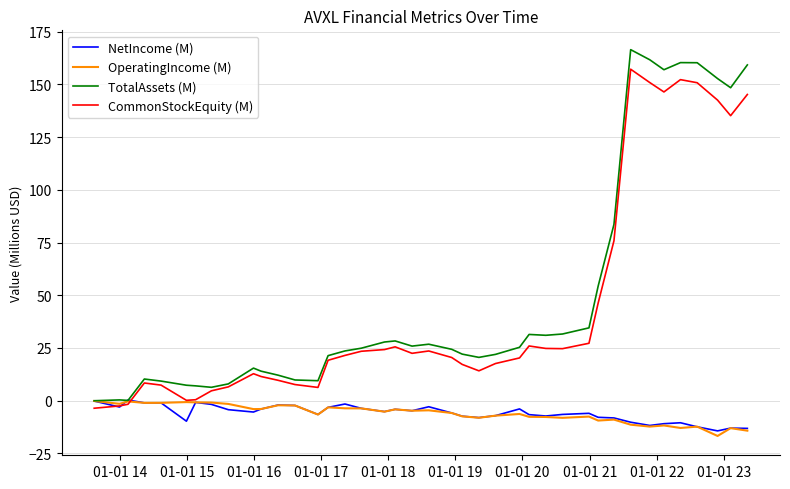

Which series has the widest spread of values?

TotalAssets (M)